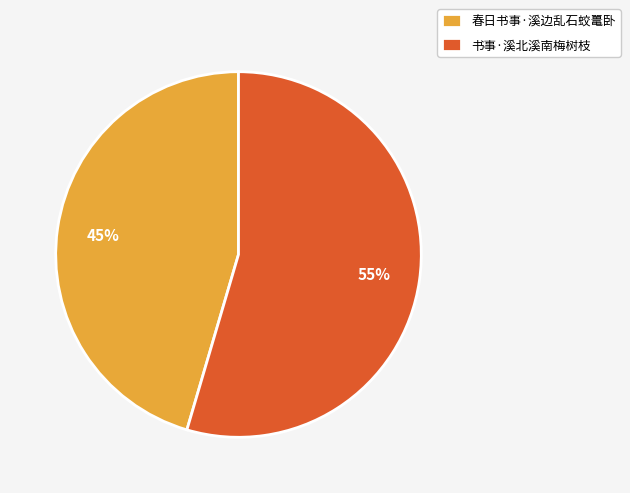

Count the number of slices in the pie.

2